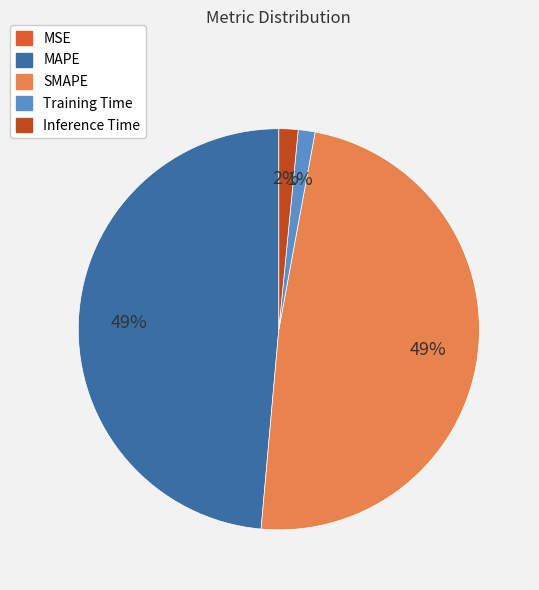

Does SMAPE account for over 50% of the chart?

No